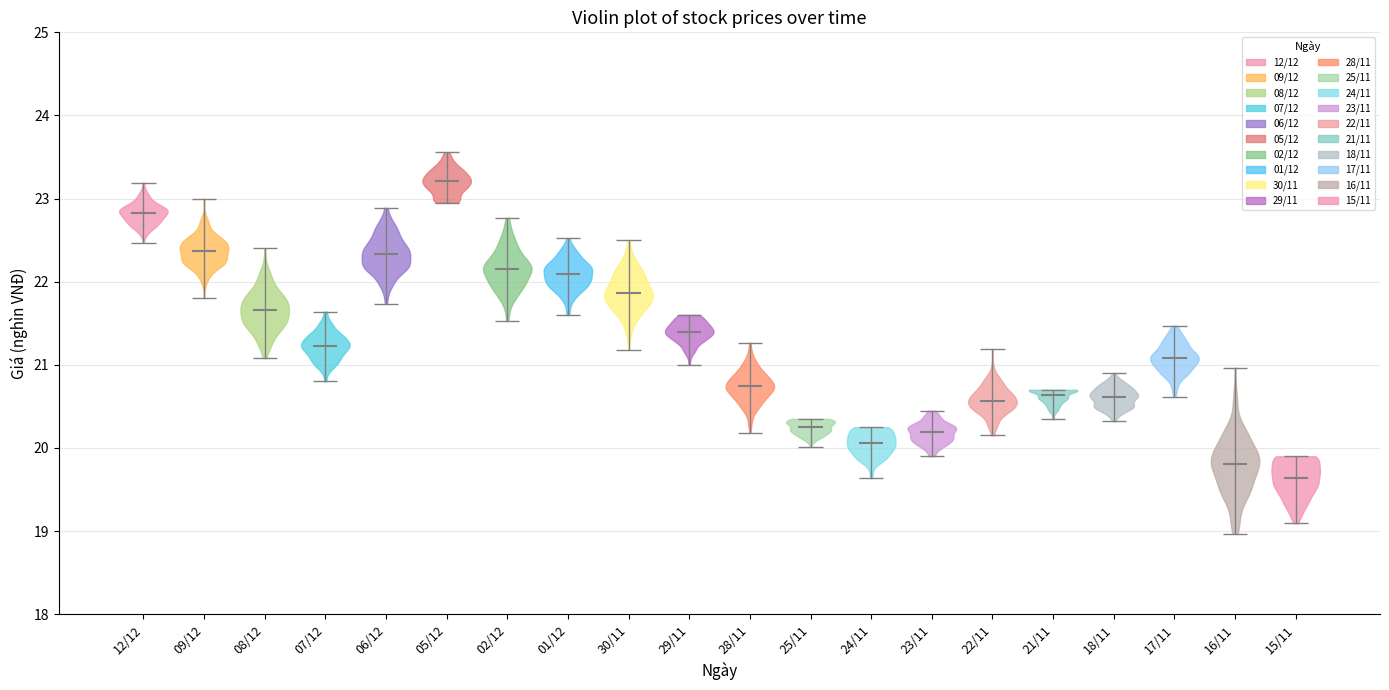

Reading left to right, read every violin against the y-axis: where its median line is, and the lowest and highest points it reaches. The values are not printed on the chart, so give them approximately, as read against the axis.

12/12: median line 22.8, lowest point 22.5, highest point 23.2
09/12: median line 22.4, lowest point 21.8, highest point 23.0
08/12: median line 21.7, lowest point 21.1, highest point 22.4
07/12: median line 21.2, lowest point 20.8, highest point 21.6
06/12: median line 22.3, lowest point 21.7, highest point 22.9
05/12: median line 23.2, lowest point 23.0, highest point 23.6
02/12: median line 22.1, lowest point 21.5, highest point 22.8
01/12: median line 22.1, lowest point 21.6, highest point 22.5
30/11: median line 21.9, lowest point 21.2, highest point 22.5
29/11: median line 21.4, lowest point 21.0, highest point 21.6
28/11: median line 20.7, lowest point 20.2, highest point 21.3
25/11: median line 20.3, lowest point 20.0, highest point 20.4
24/11: median line 20.1, lowest point 19.6, highest point 20.3
23/11: median line 20.2, lowest point 19.9, highest point 20.4
22/11: median line 20.6, lowest point 20.2, highest point 21.2
21/11: median line 20.6, lowest point 20.3, highest point 20.7
18/11: median line 20.6, lowest point 20.3, highest point 20.9
17/11: median line 21.1, lowest point 20.6, highest point 21.5
16/11: median line 19.8, lowest point 19.0, highest point 21.0
15/11: median line 19.6, lowest point 19.1, highest point 19.9